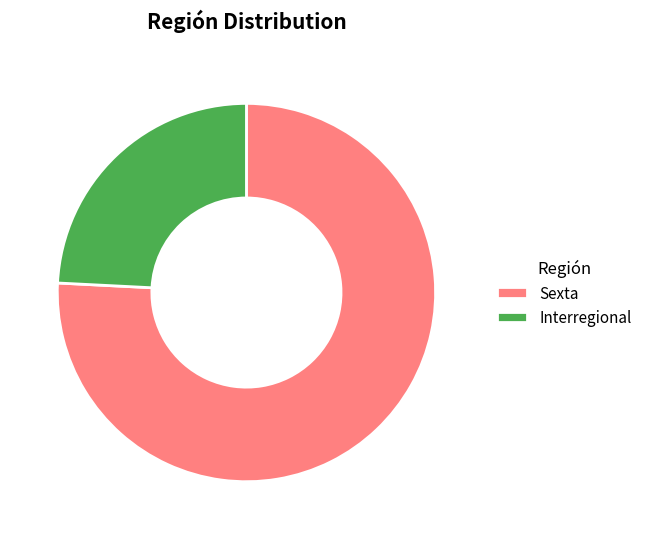

The Interregional slice represents 24% of the pie. True or false?

True